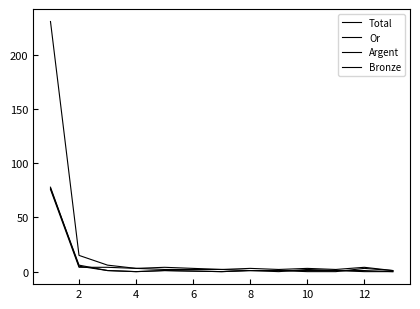

At which label does Argent reach its minimum?

4